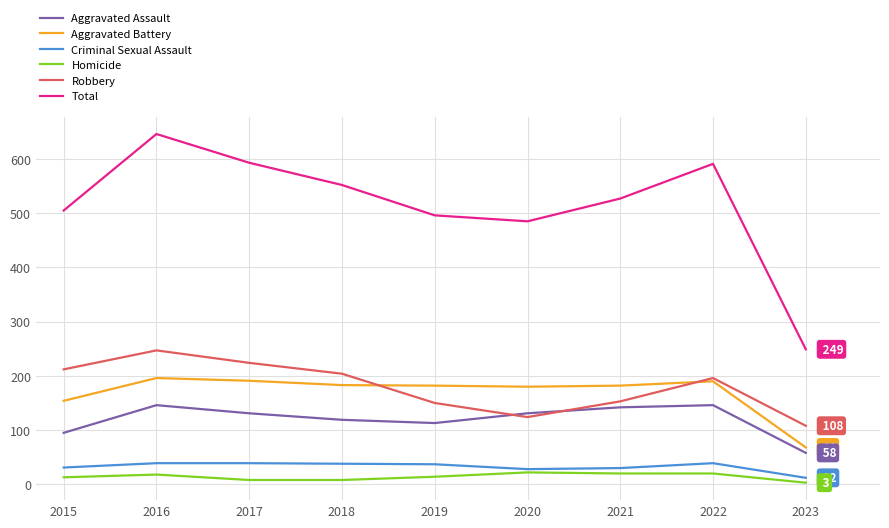

True or false: Robbery has a value of 224 at 2017.

True